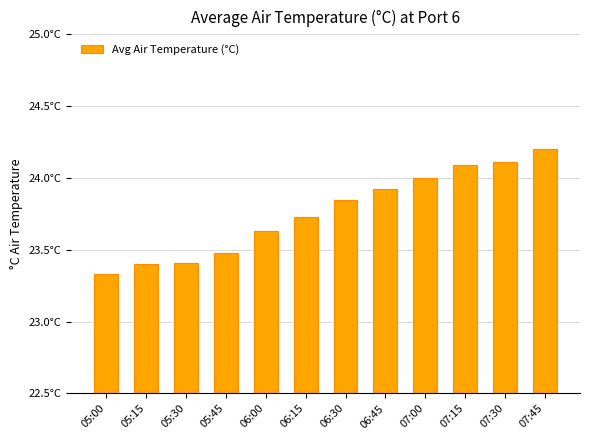

What is the sum of all values?

285.1